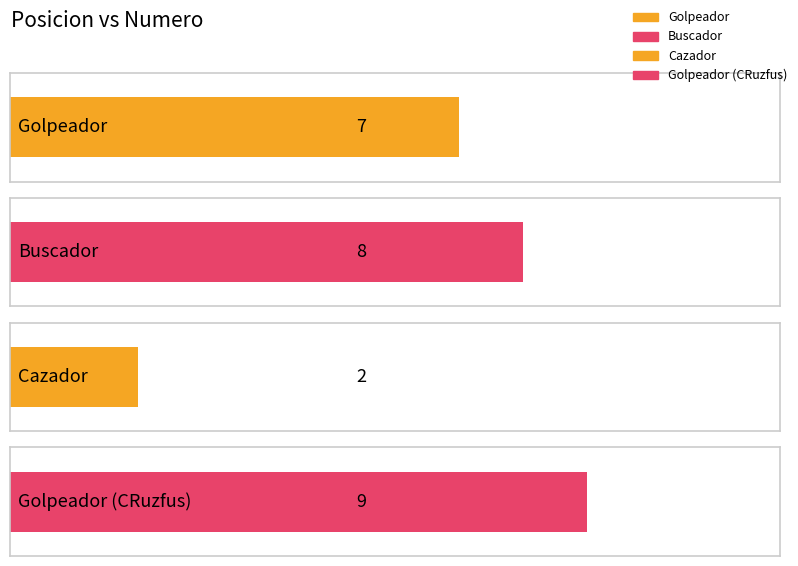

What is the difference between the maximum and minimum values?

7